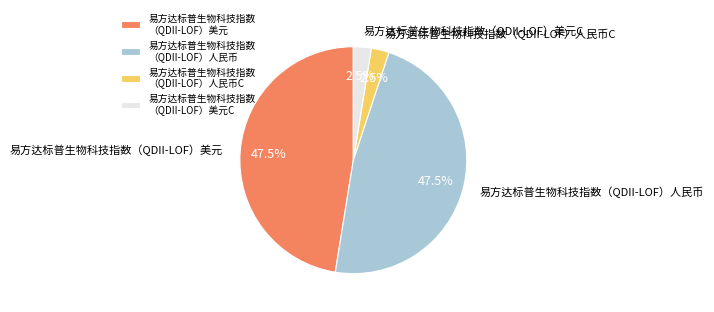

Does 易方达标普生物科技指数 （QDII-LOF）美元 represent more than half of the total?

No